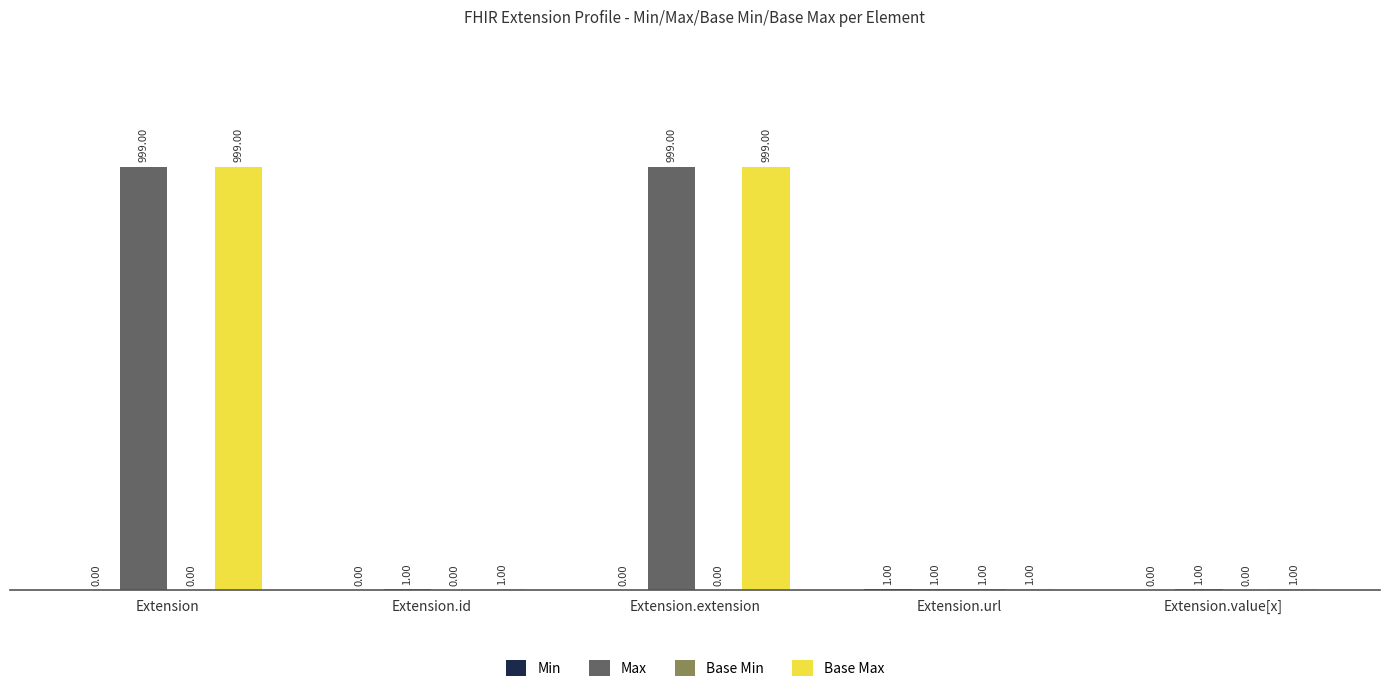

What is the total value across all series at Extension?

1998